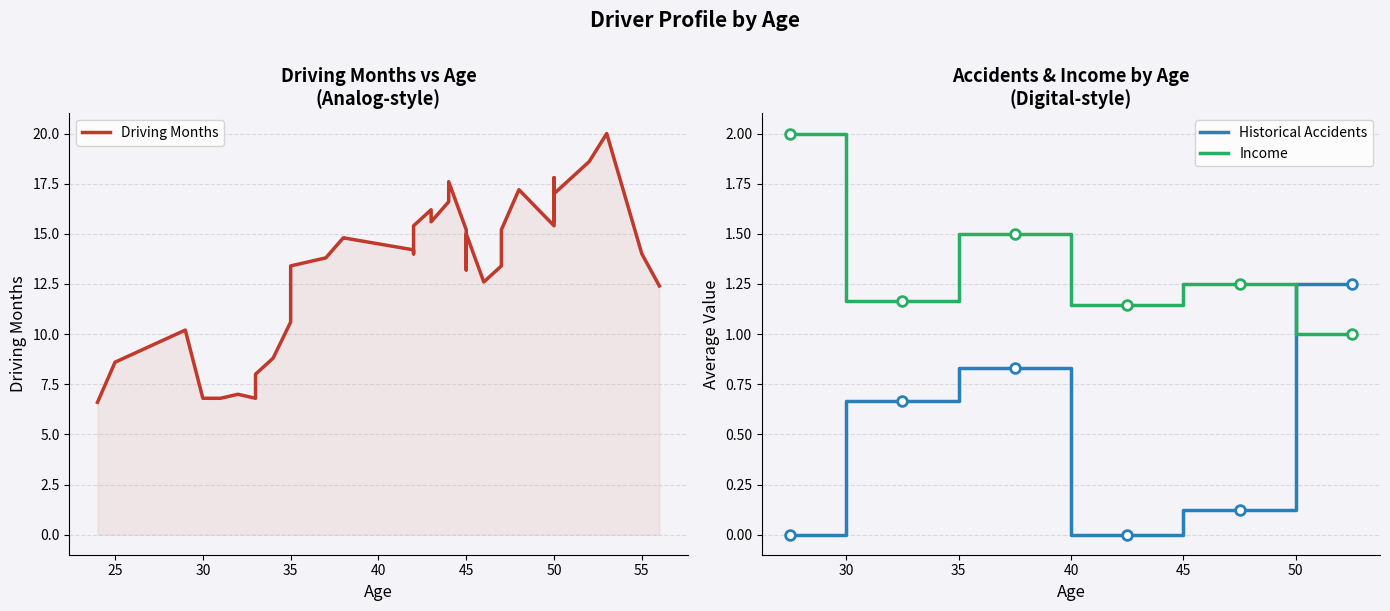

Is it true that income equals 3 at 26?

False